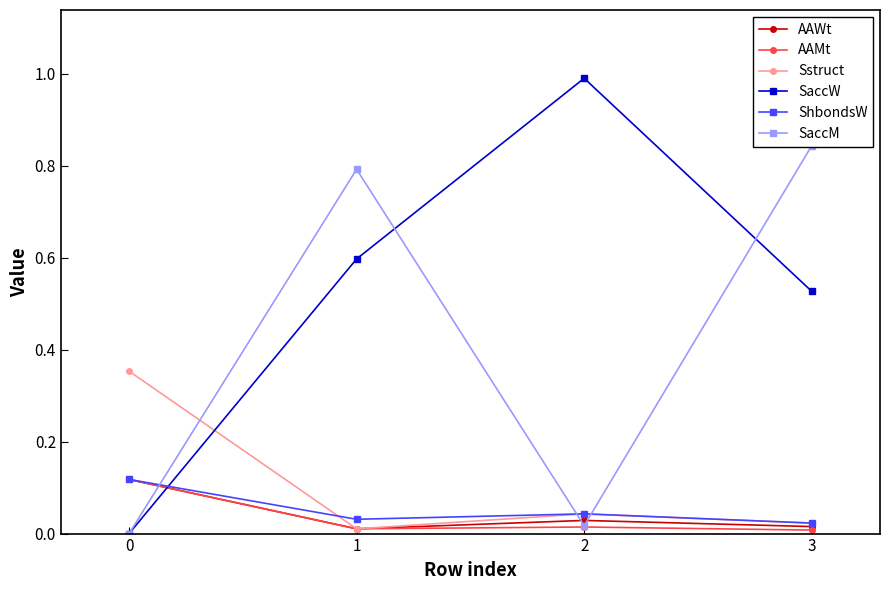

What are all the series names shown in the legend?

AAWt, AAMt, Sstruct, SaccW, ShbondsW, SaccM